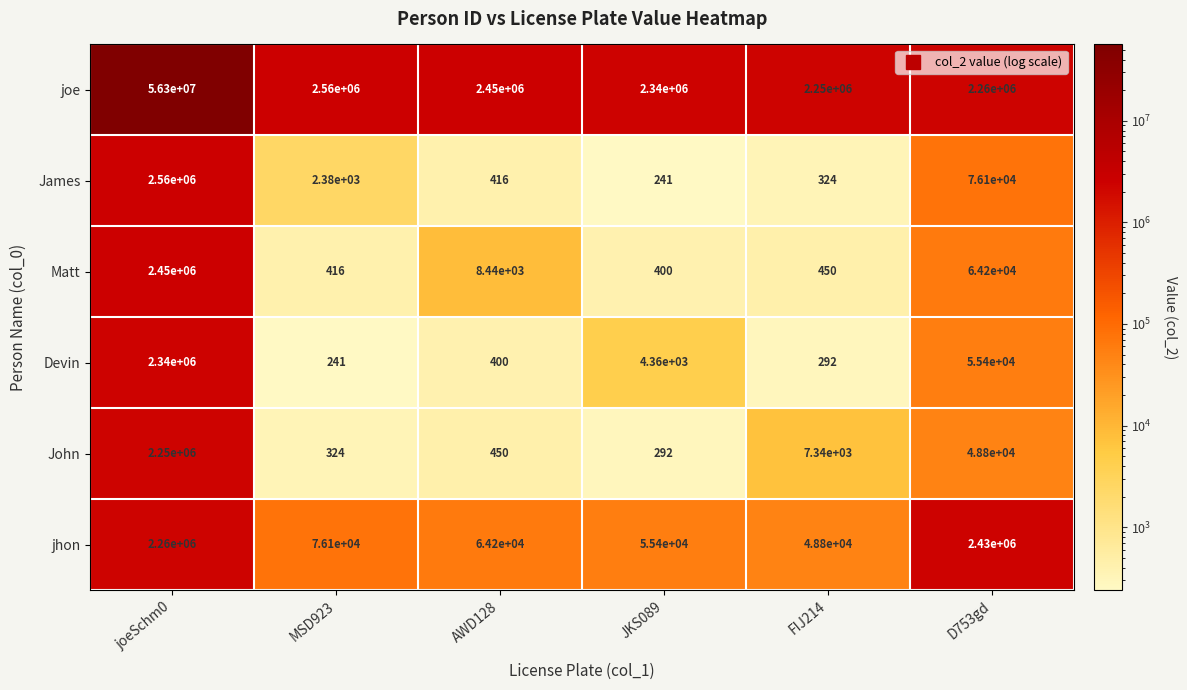

Between MSD923 and JKS089, which series saw the biggest shift?

joe